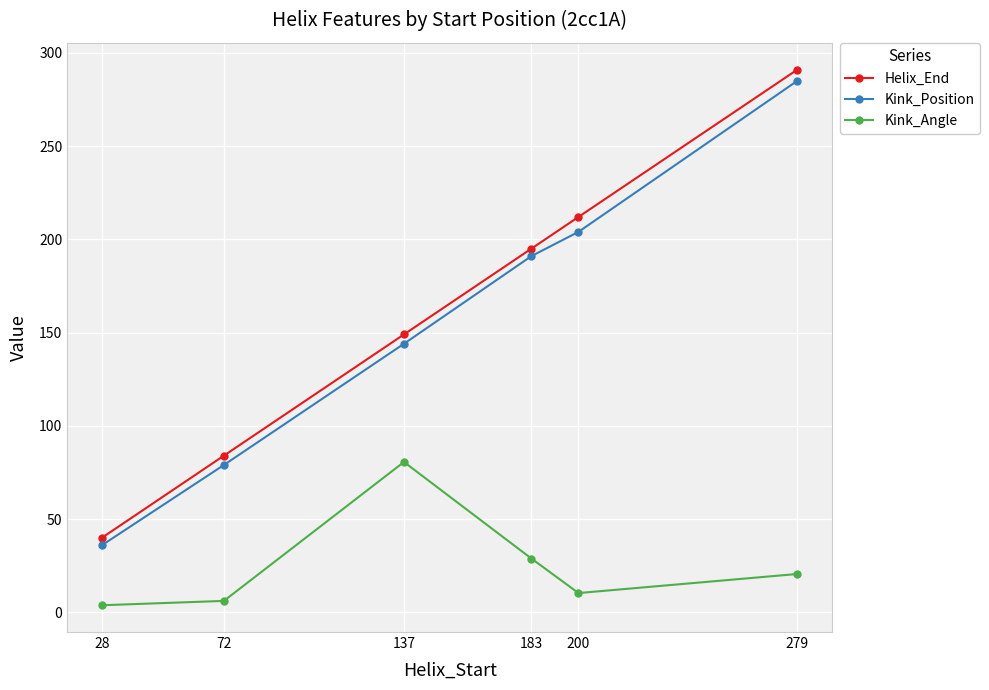

Which series changed the most between 28 and 200?

Helix_End